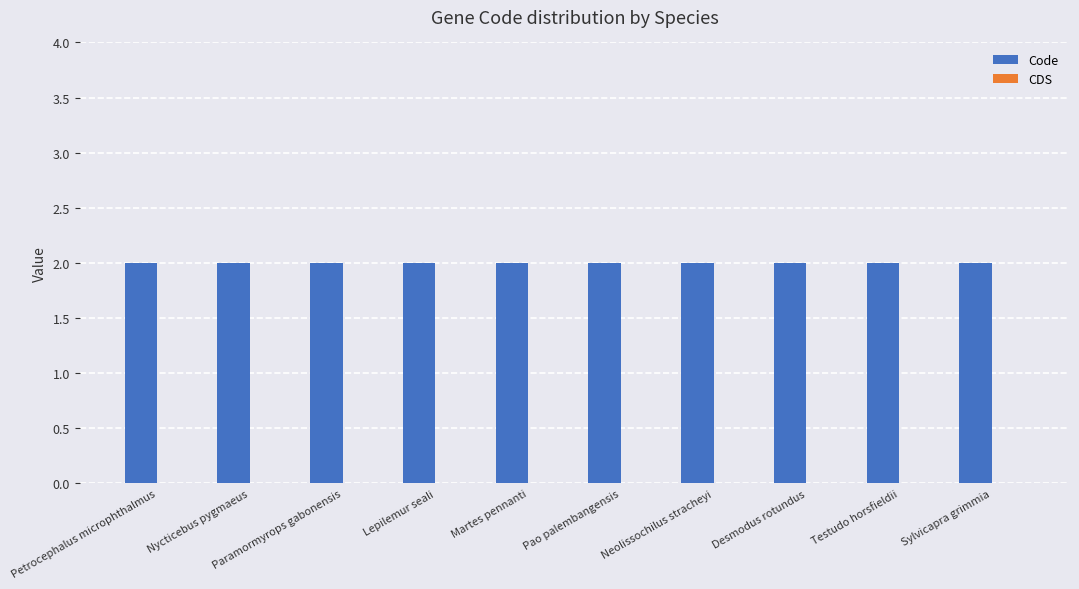

What is the total value across all series at Petrocephalus microphthalmus?

2